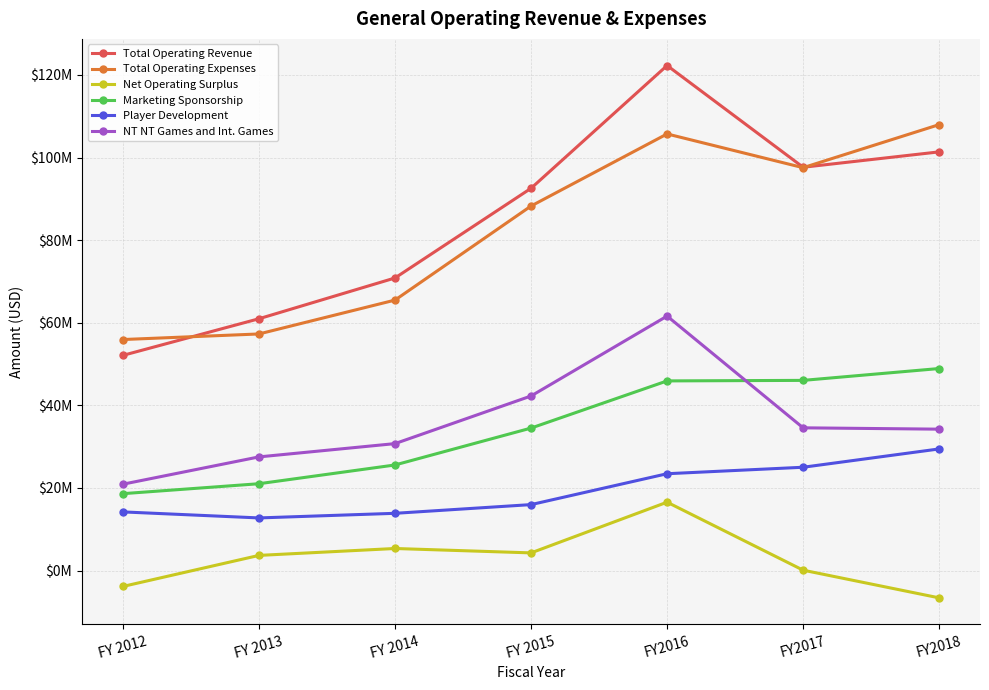

What is the sum of the Player Development values at FY 2015 and FY2017?

41003166